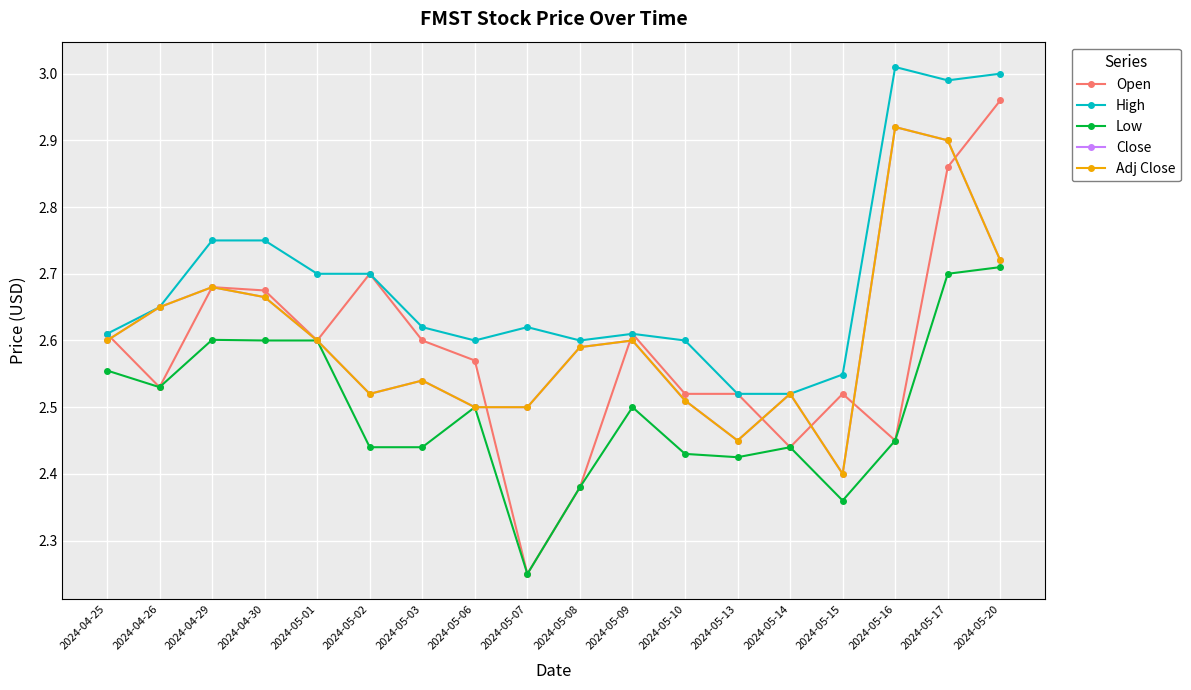

What is the label of the 16th point from the right?

2024-04-29